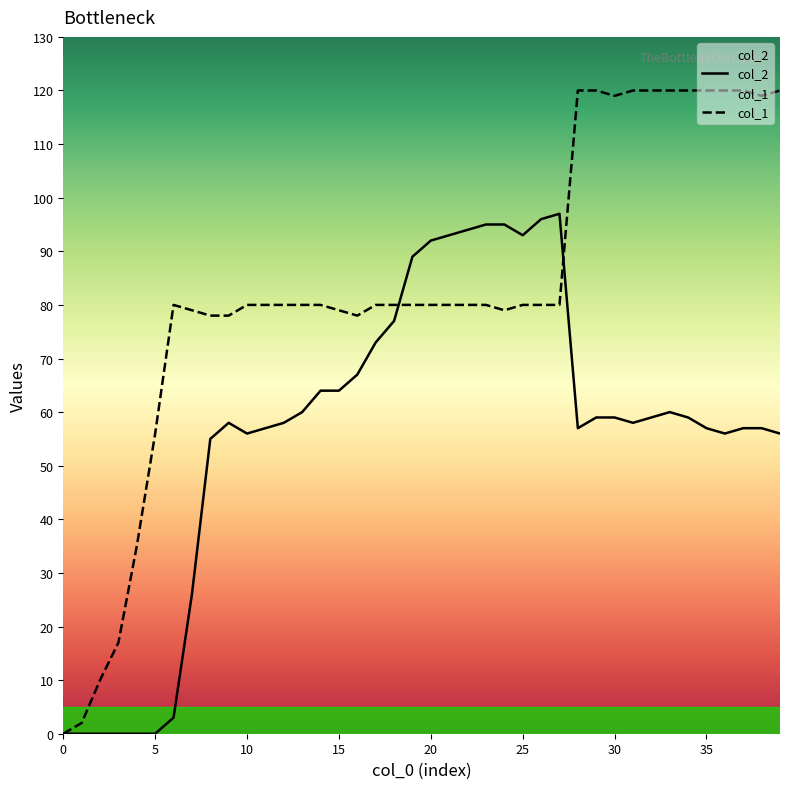

Which series has the largest range (max minus min)?

col_1